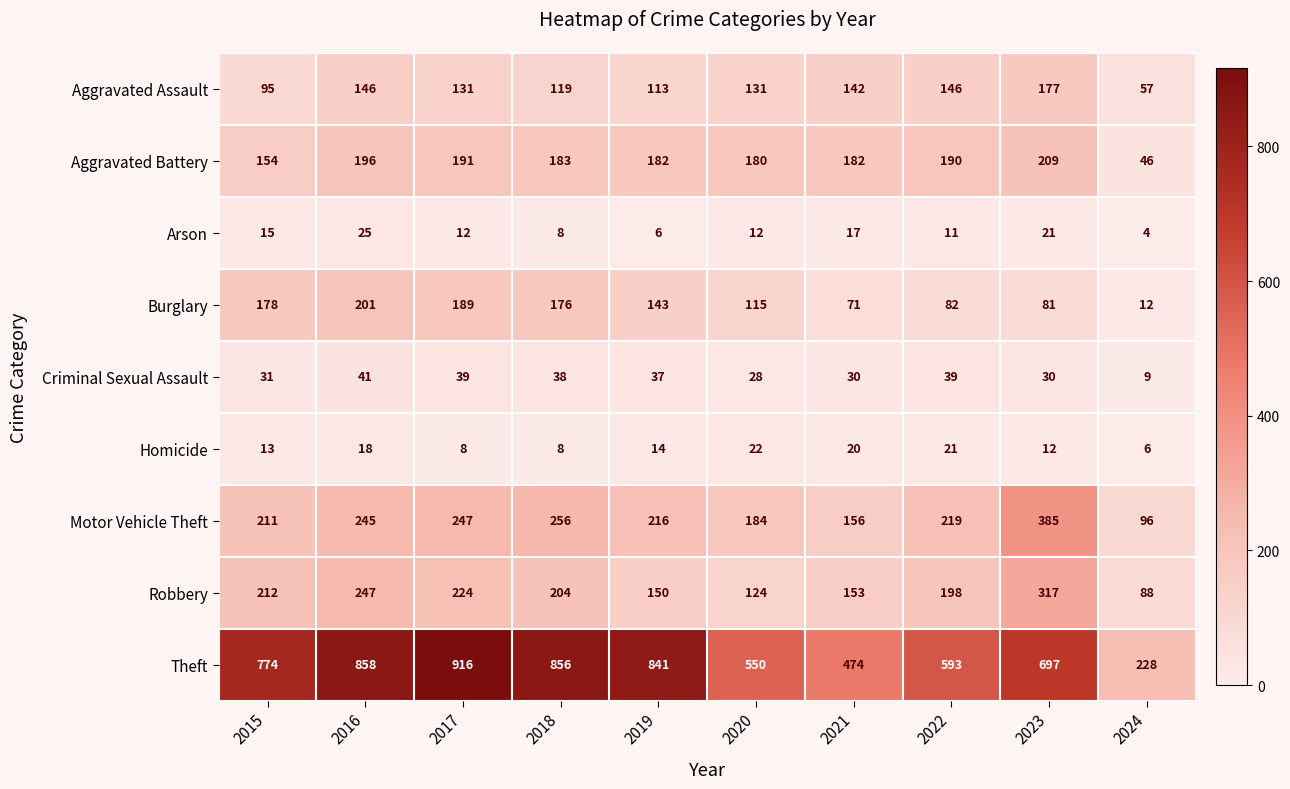

What is the approximate value of Robbery at 2015, to the nearest 10?

210